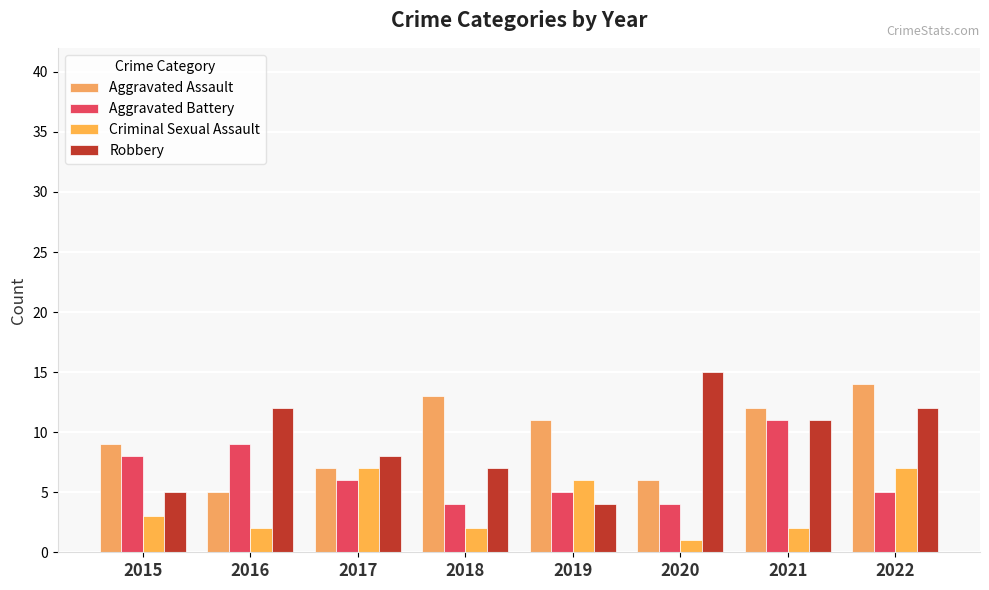

Reading left to right, transcribe all the data shown in this chart.

Aggravated Assault: 2015=9	2016=5	2017=7	2018=13	2019=11	2020=6	2021=12	2022=14
Aggravated Battery: 2015=8	2016=9	2017=6	2018=4	2019=5	2020=4	2021=11	2022=5
Criminal Sexual Assault: 2015=3	2016=2	2017=7	2018=2	2019=6	2020=1	2021=2	2022=7
Robbery: 2015=5	2016=12	2017=8	2018=7	2019=4	2020=15	2021=11	2022=12